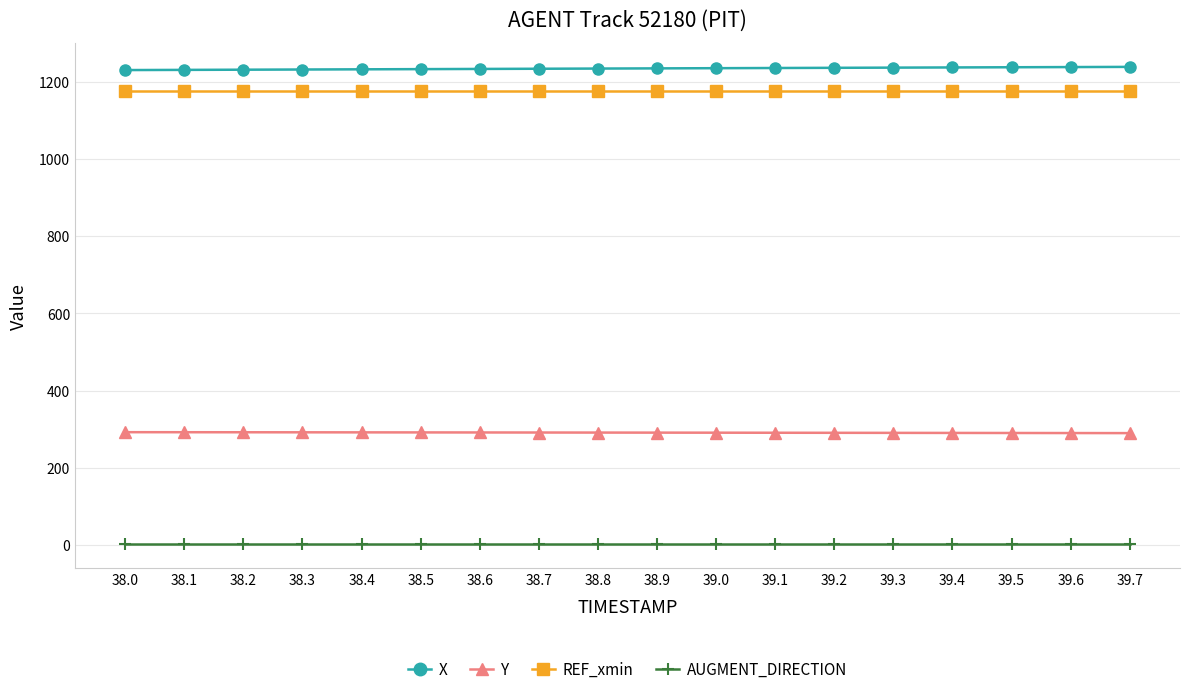

At which label does Y first exceed 291?

38.0